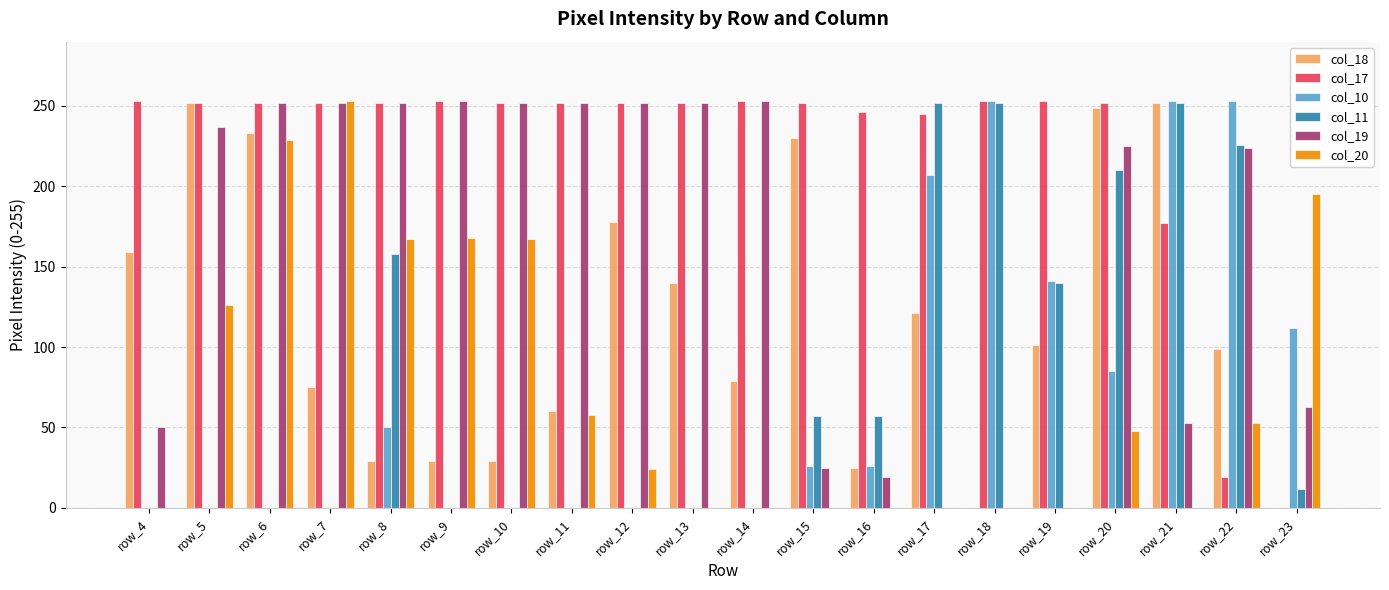

Which category has the highest value in the col_20 series?

row_7